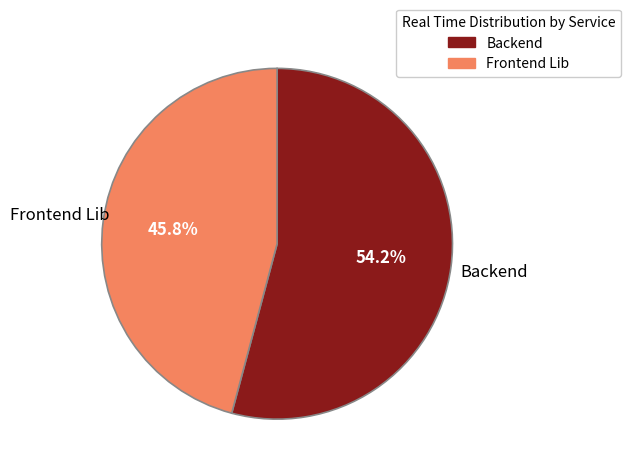

Which slice is the smallest?

Frontend Lib